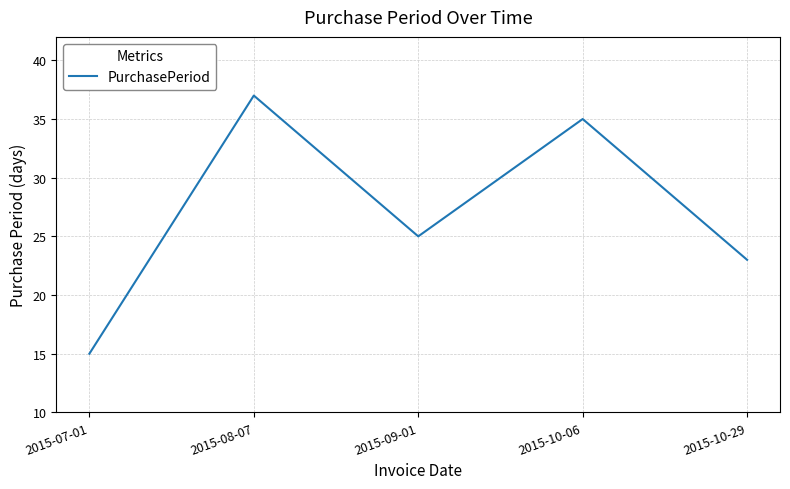

How many values are below 25?

2